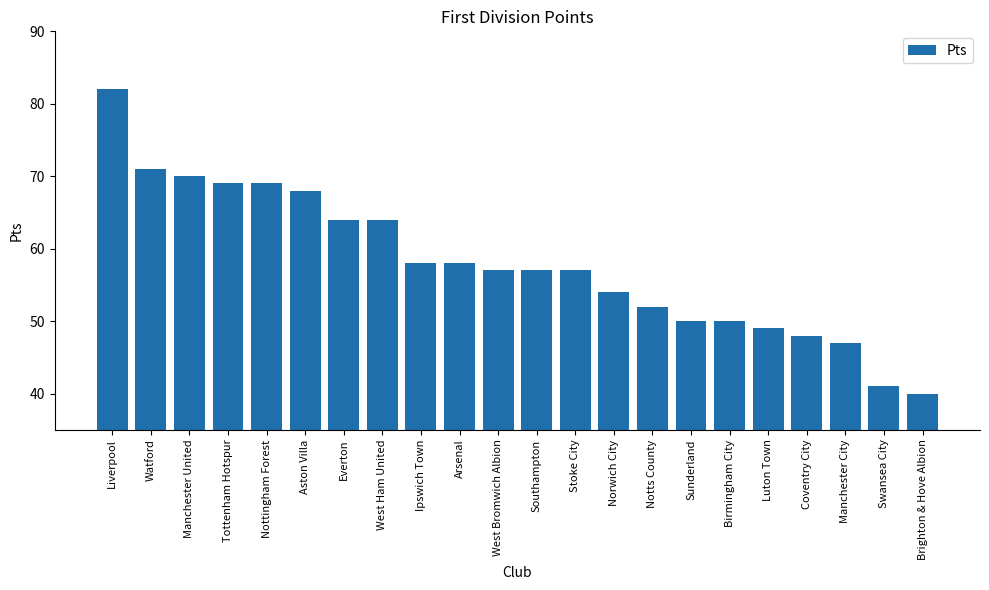

The value at Stoke City is 20. True or false?

False